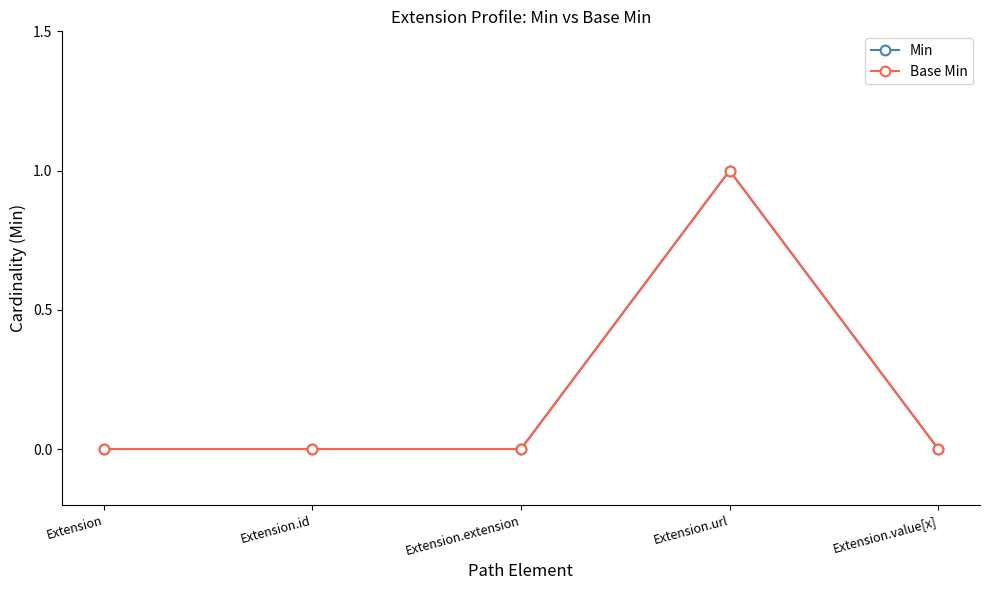

True or false: Base Min and Min cross at least once.

False